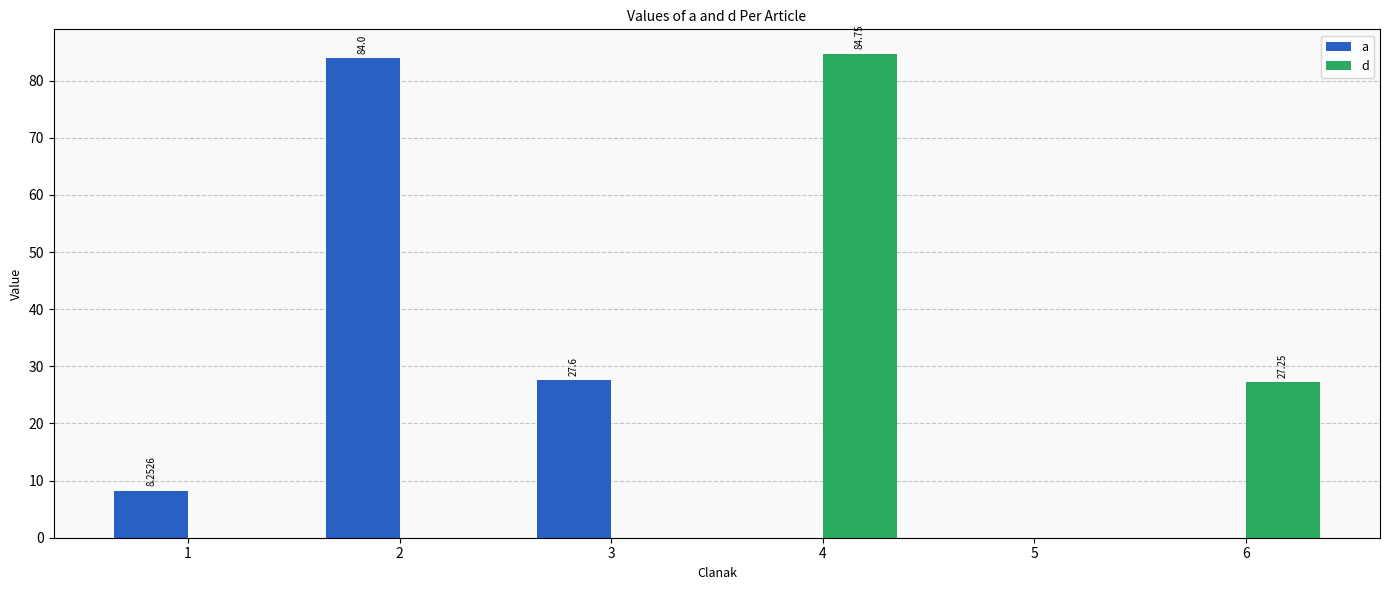

How many groups of bars are there?

6